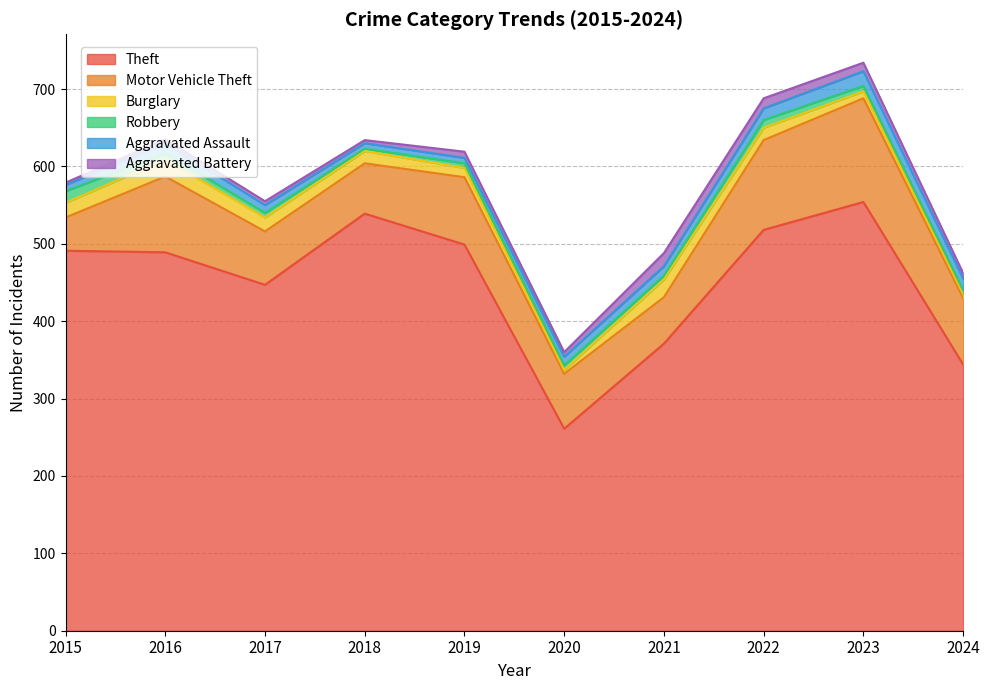

List the labels in order of Burglary value, largest first.

2021, 2016, 2015, 2017, 2018, 2022, 2019, 2023, 2020, 2024